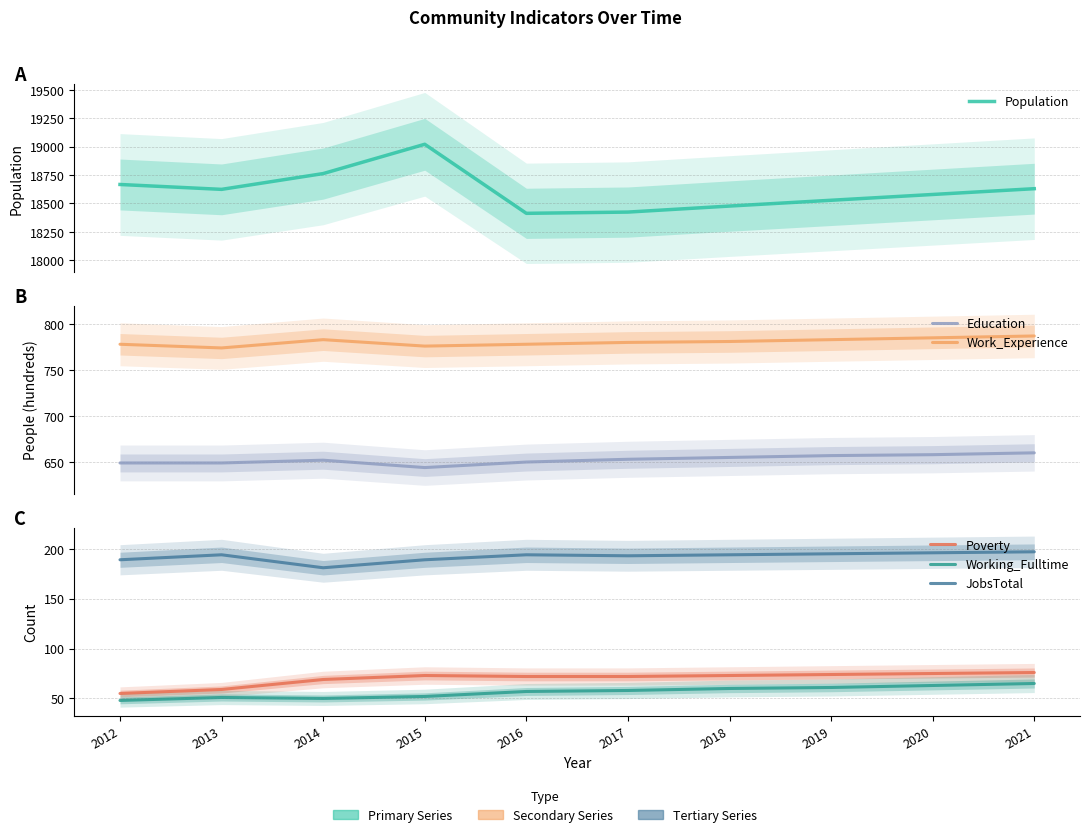

At which label does Population reach its minimum?

2016